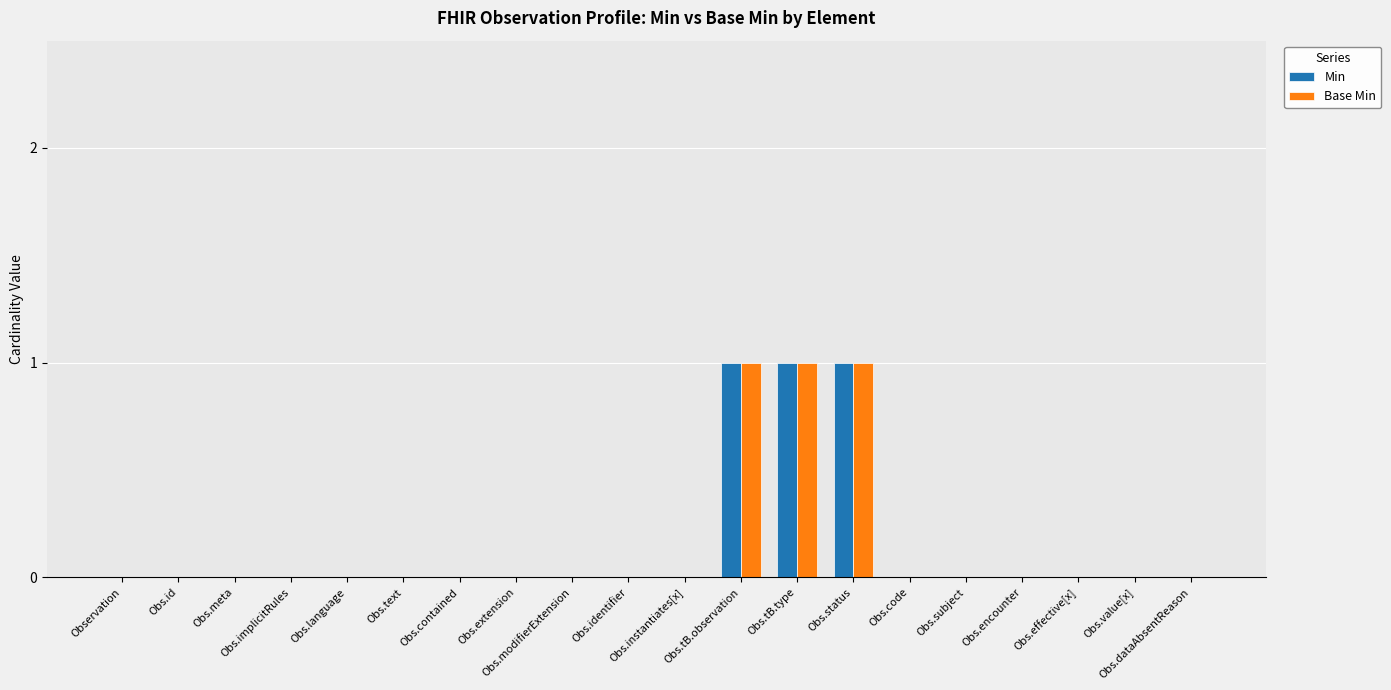

Count the Min values in the range 0 to 1.

20